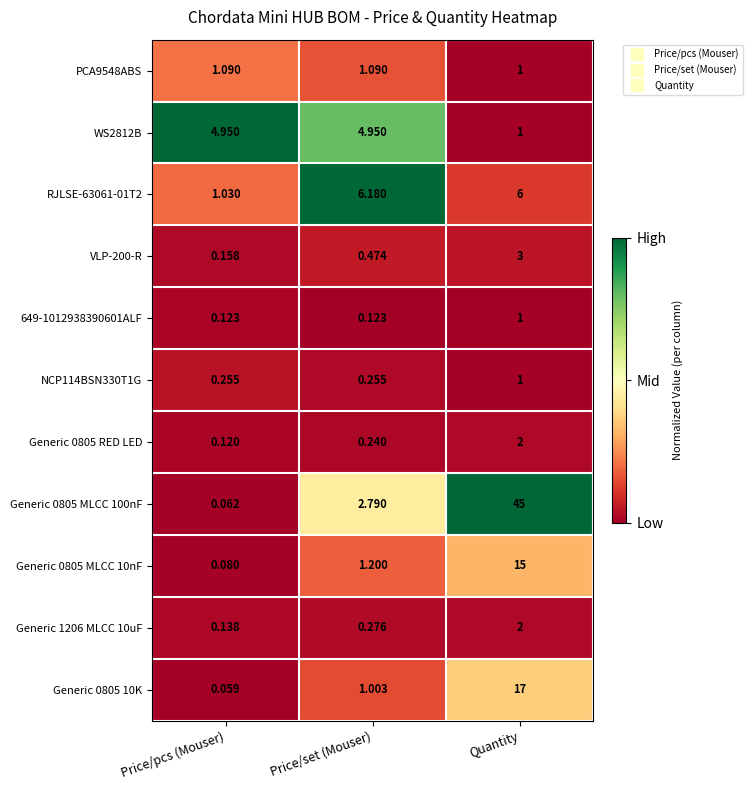

At which label does Generic 0805 MLCC 10nF reach its peak?

Quantity